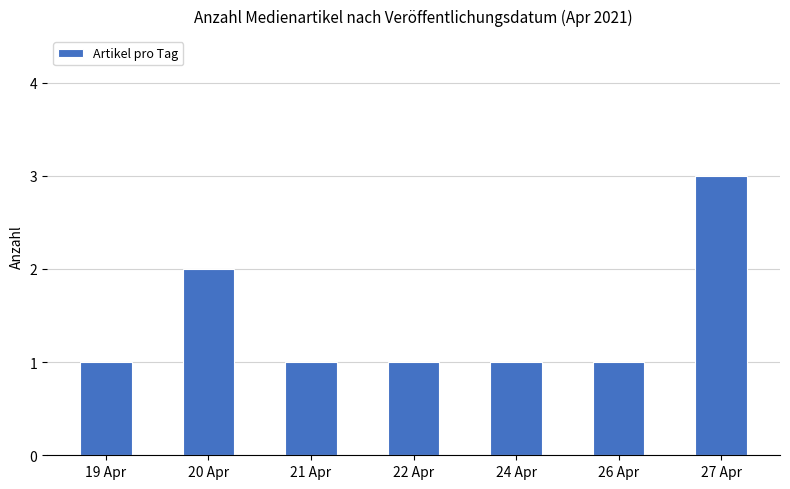

Where is the data nearest to the value 2?

20 Apr